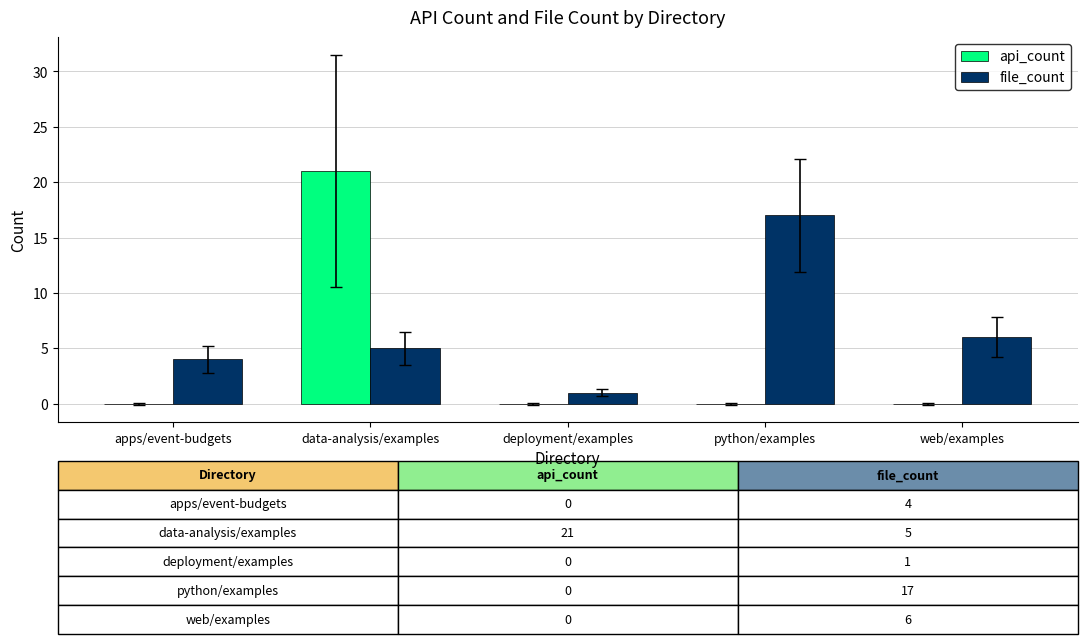

How many groups of bars are there?

5